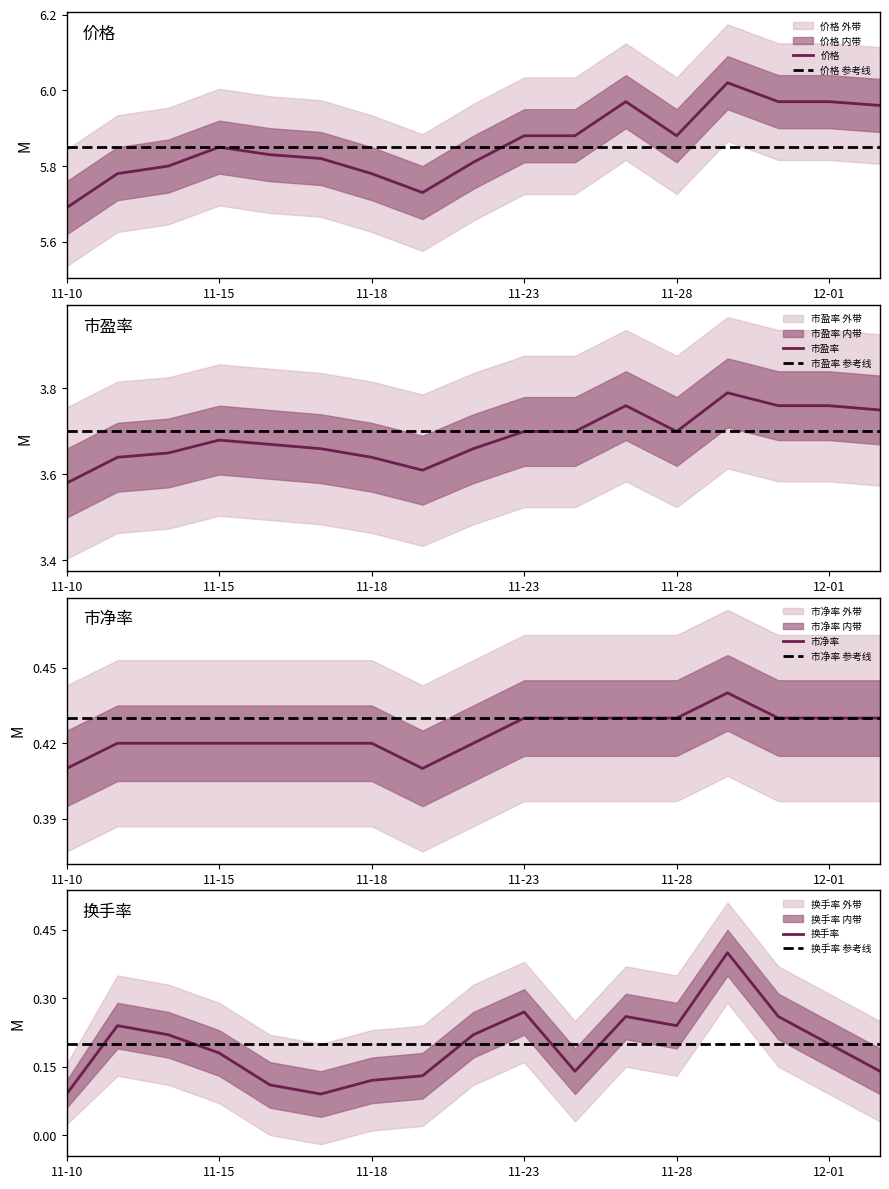

Count the 换手率 values in the range 0 to 1.

17